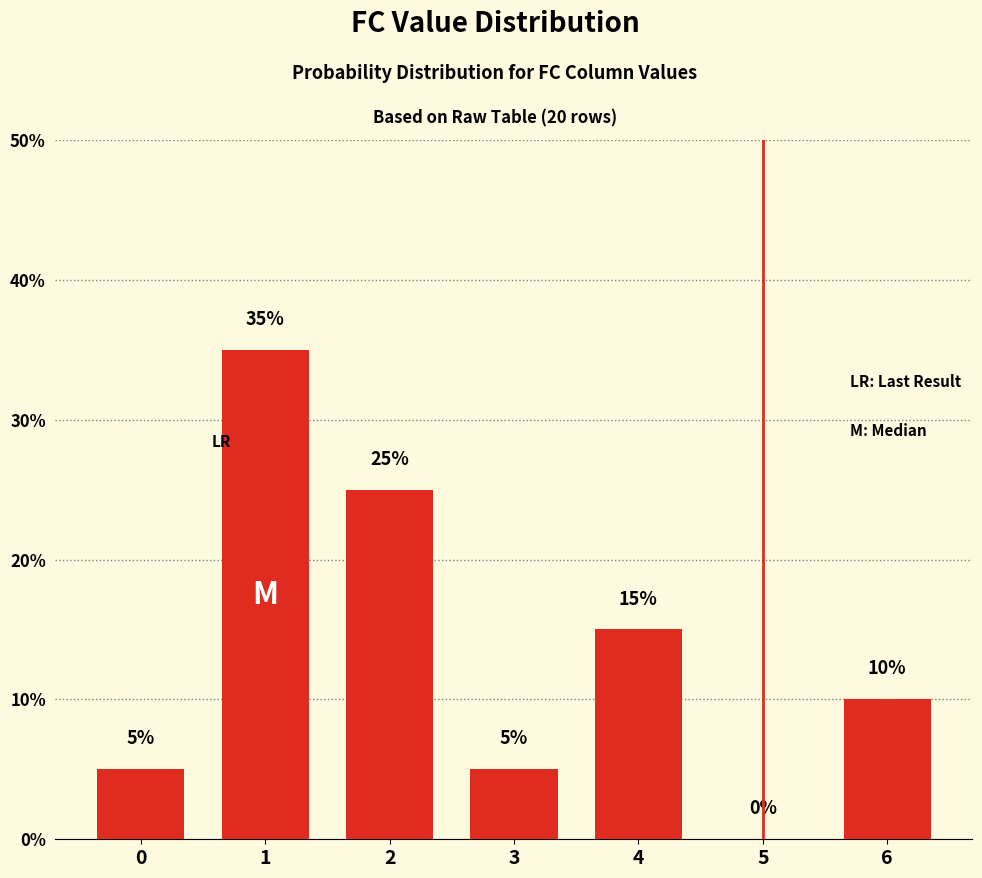

Reading left to right, extract all data points from this chart.

5	35	25	5	15	0	10